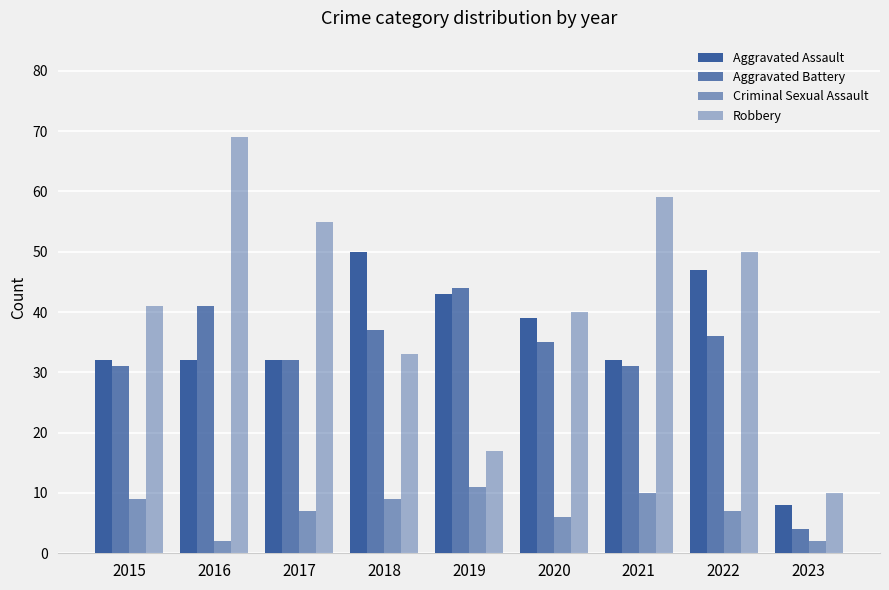

The Criminal Sexual Assault series shows 4 at 2023. True or false?

False